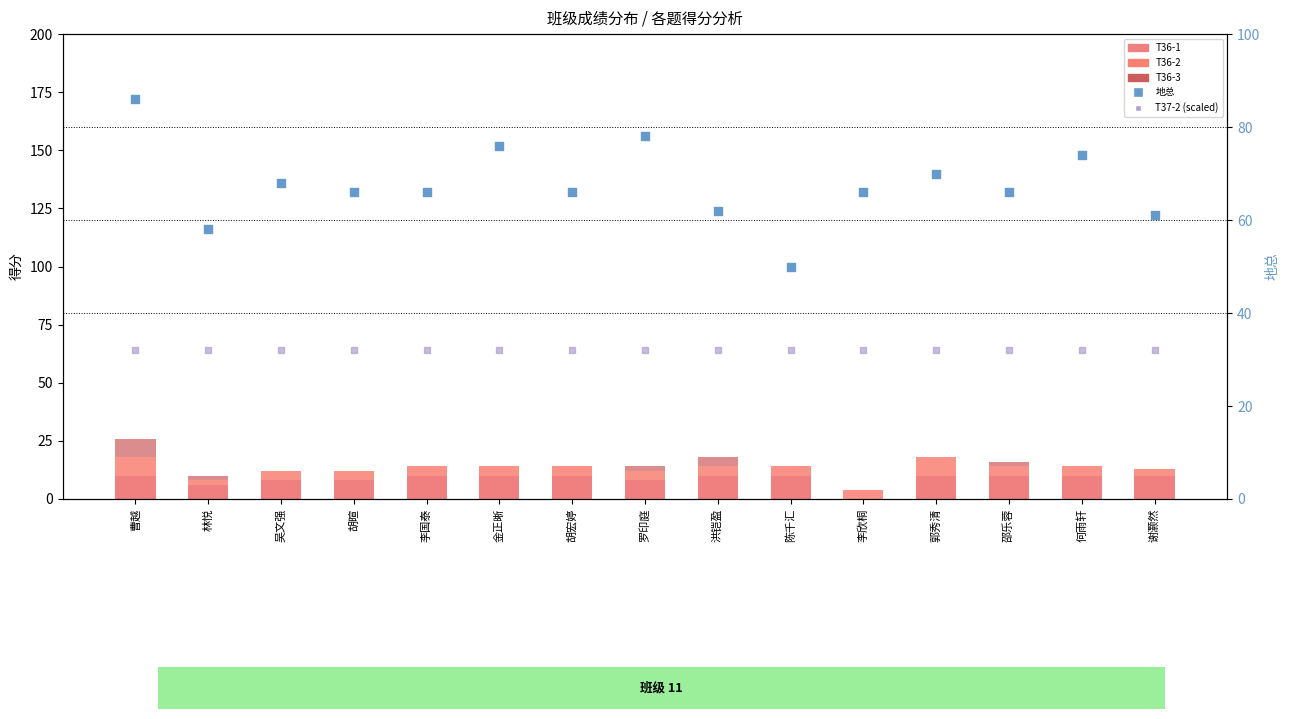

What are all the series names shown in the legend?

T36-1, T36-2, T36-3, 地总 (secondary), T37-2 (scaled)